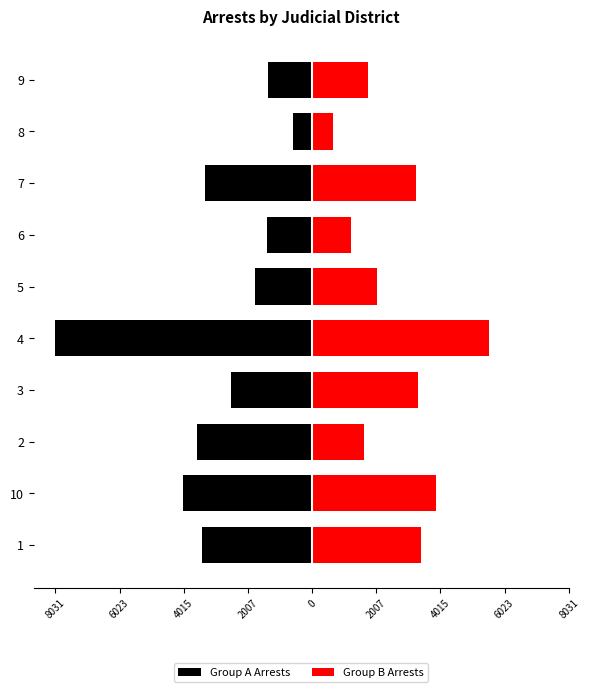

Reading left to right, what are all the values shown in this chart?

Group A Arrests: -3428	-4036	-3610	-2540	-8031	-1786	-1422	-3348	-611	-1379
Group B Arrests: 3416	3892	1636	3302	5523	2038	1234	3256	650	1751